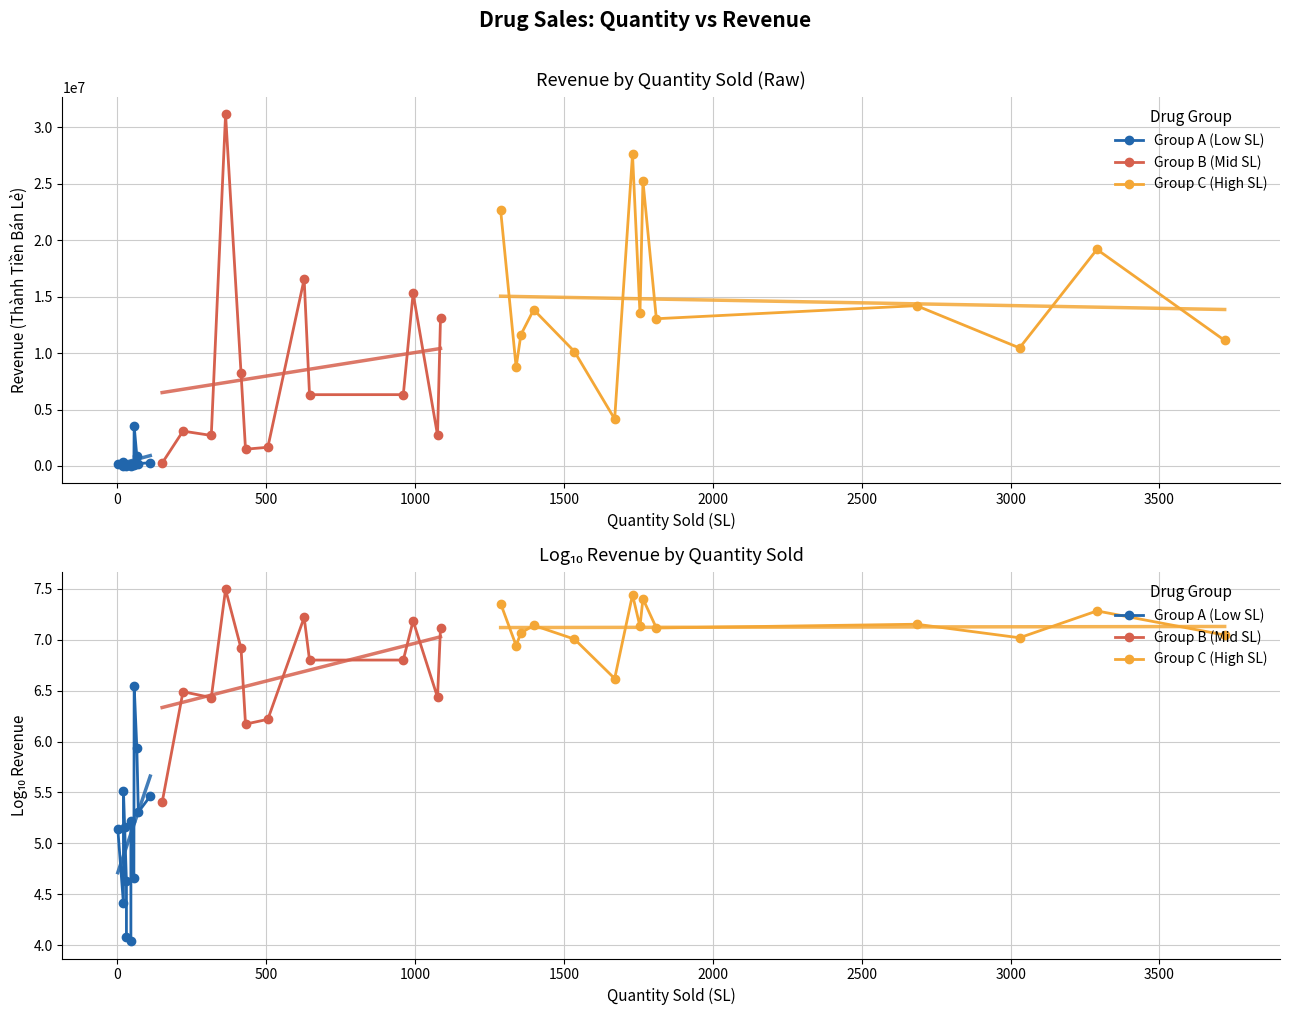

The value at Buscopan is 43627. True or false?

False